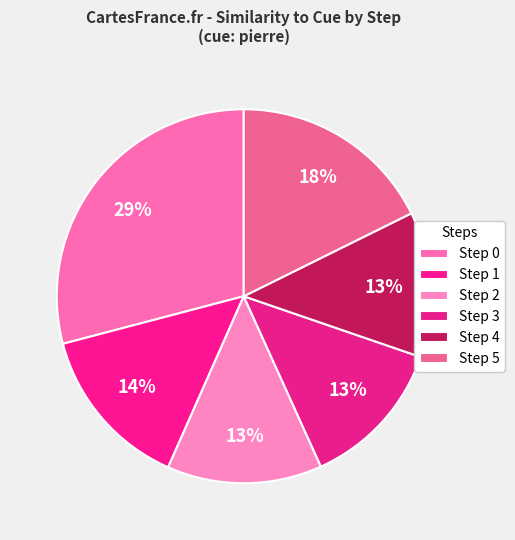

Is it true that Step 2 is 13% of the pie?

True